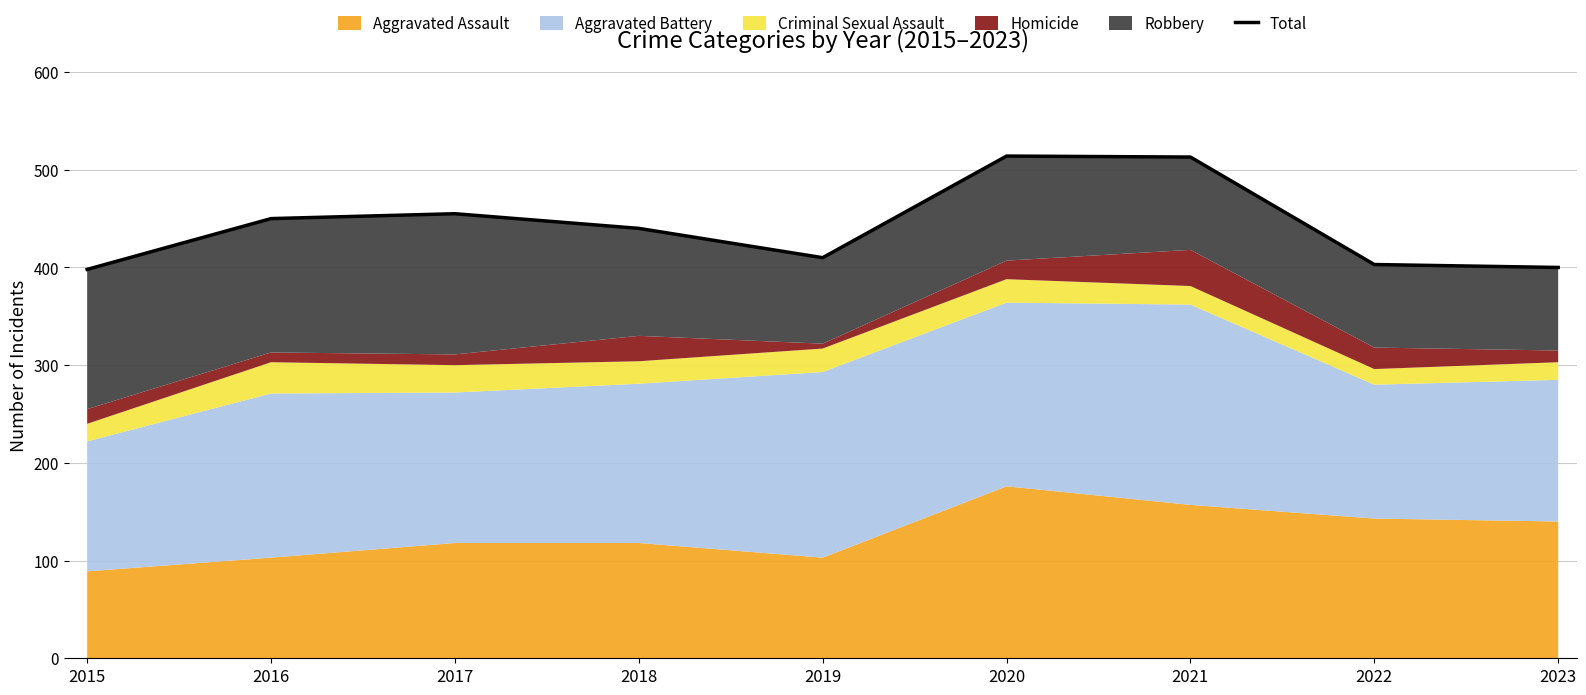

Which label corresponds to the largest value in the chart?

2020